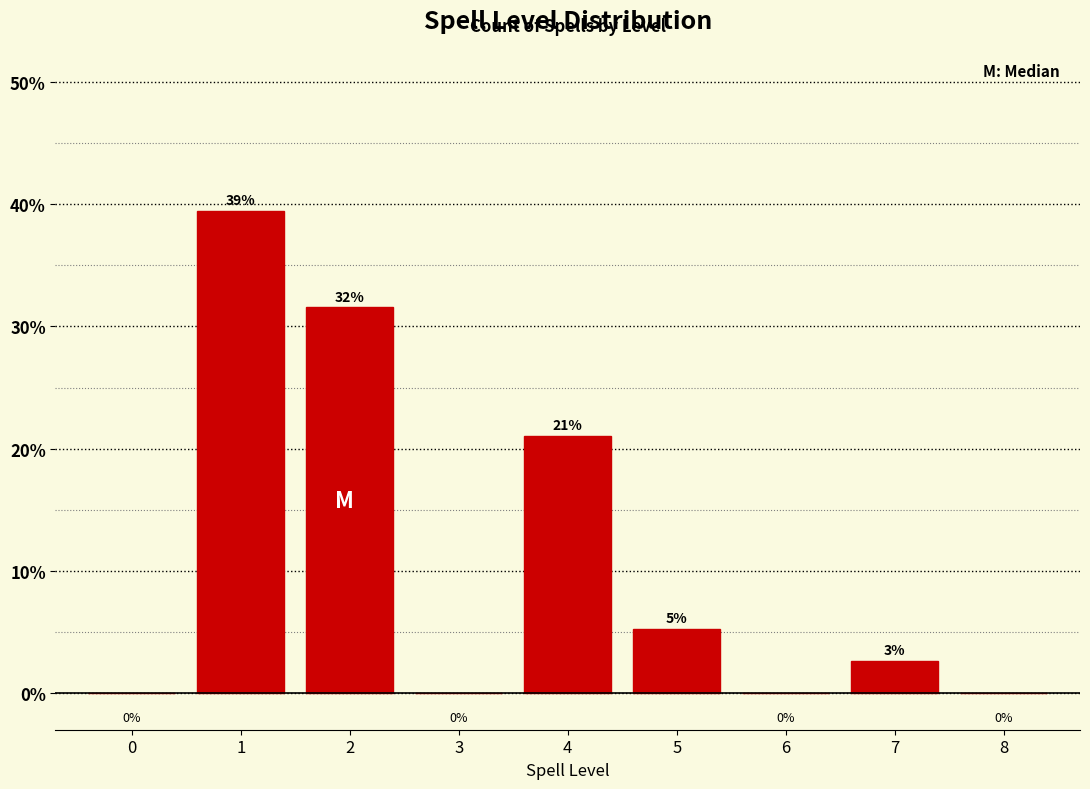

At which label is the value closest to 19?

4